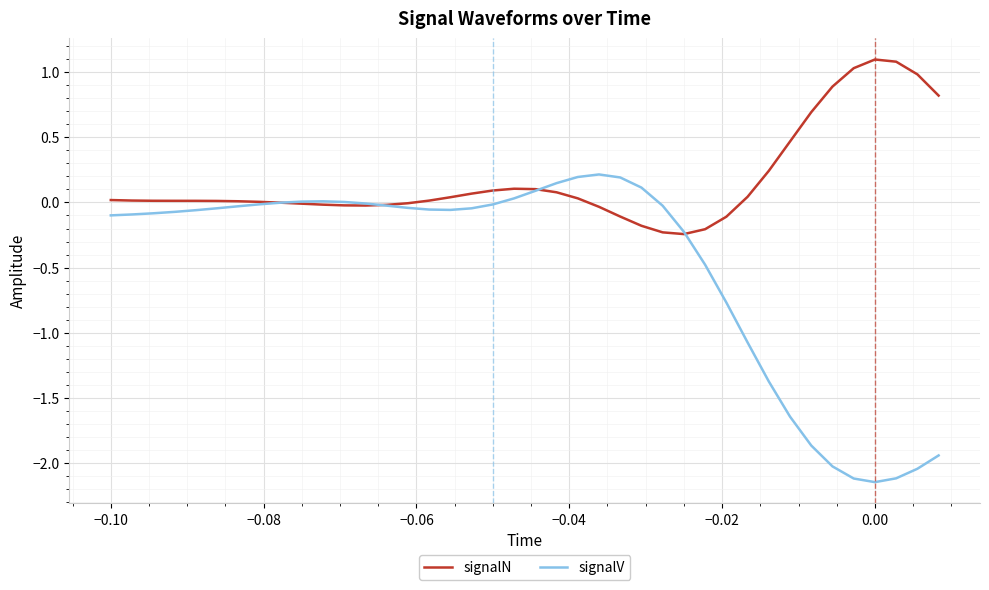

Rank the series by their average value, from highest to lowest.

signalN, signalV